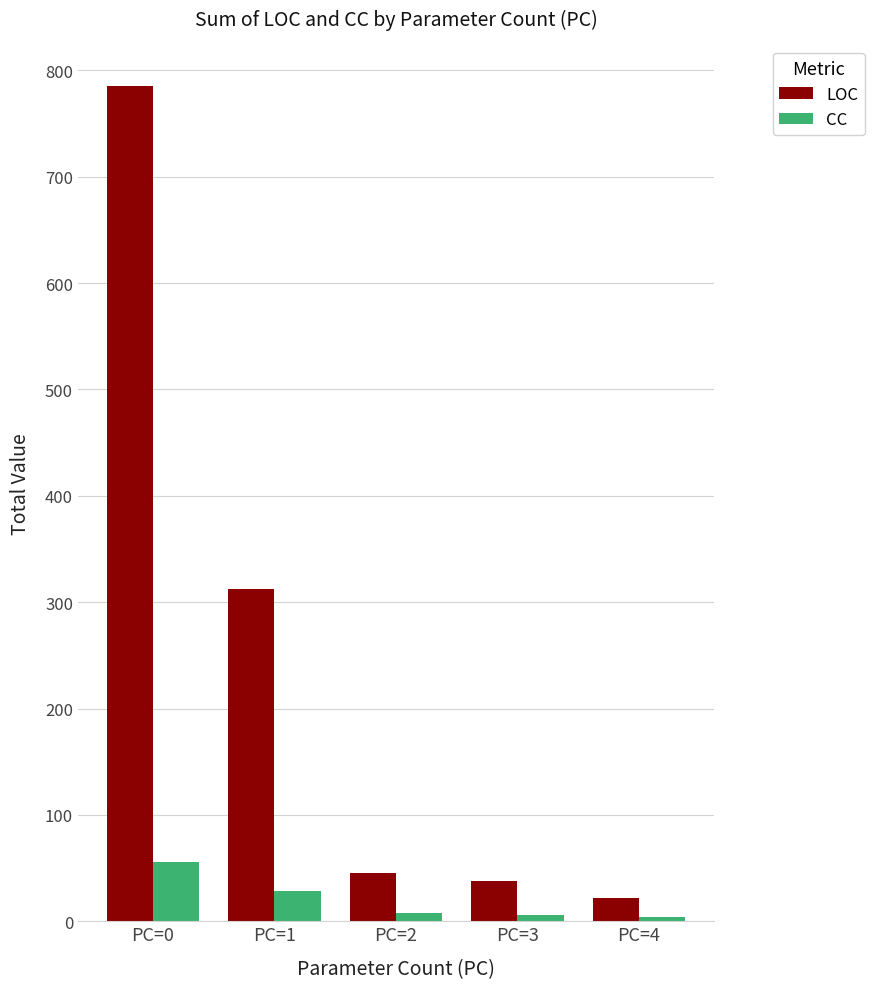

At which label does LOC first exceed 45?

PC=0